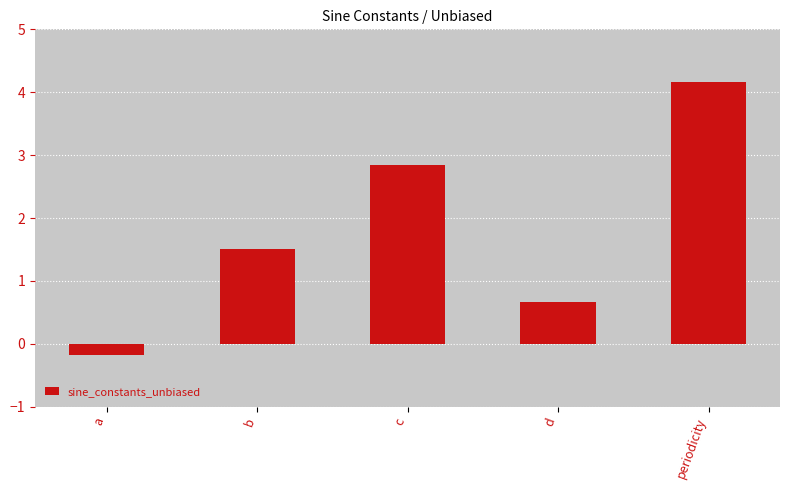

What is the greatest value displayed?

4.2